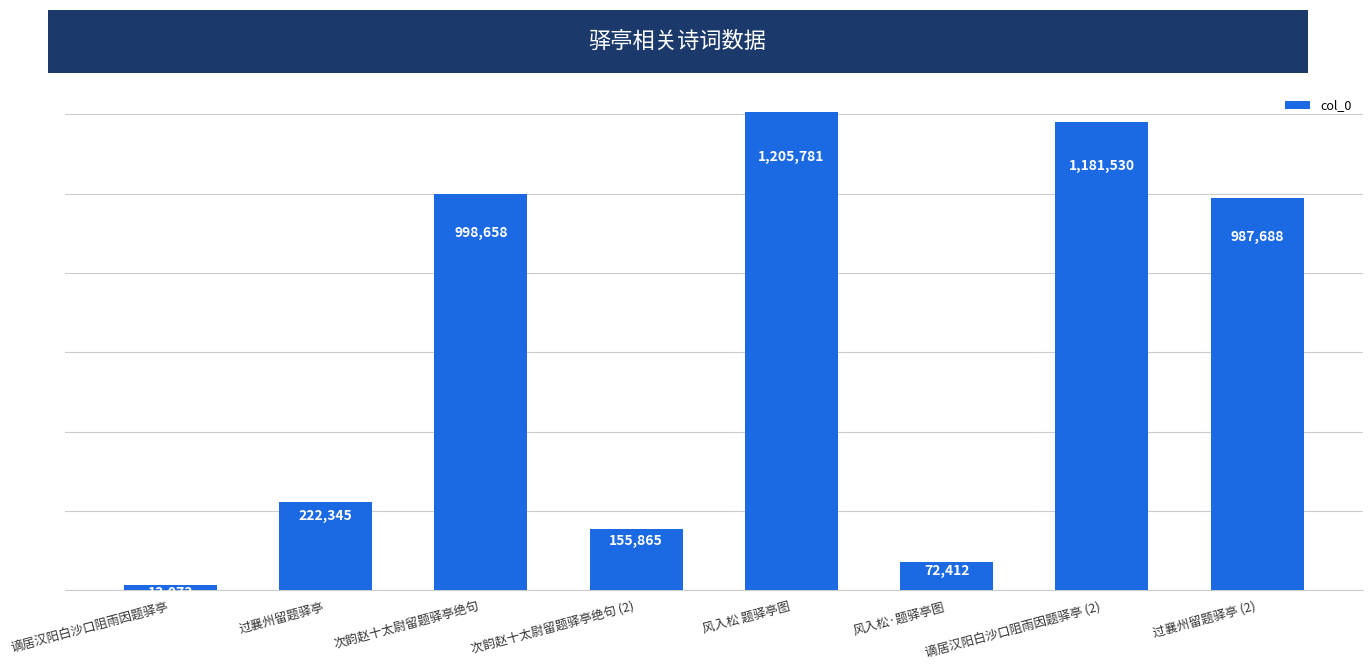

True or false: the data shows 318399 at 谪居汉阳白沙口阻雨因题驿亭 (2).

False